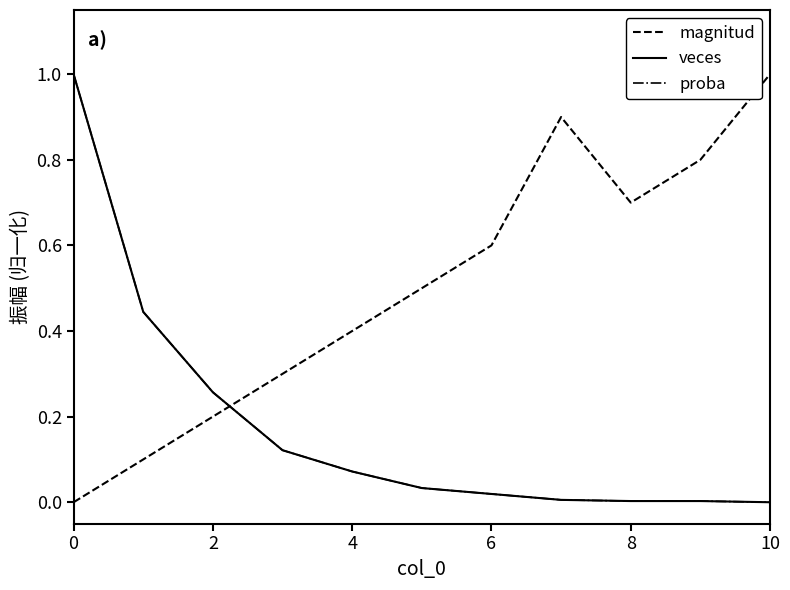

Reading left to right, transcribe all the data shown in this chart.

magnitud: 0.0	0.1	0.2	0.3	0.4	0.5	0.6	0.9	0.7	0.8	1.0
veces: 1.0	0.4	0.3	0.1	0.1	0.0	0.0	0.0	0.0	0.0	0.0
proba: 1.0	0.4	0.3	0.1	0.1	0.0	0.0	0.0	0.0	0.0	0.0